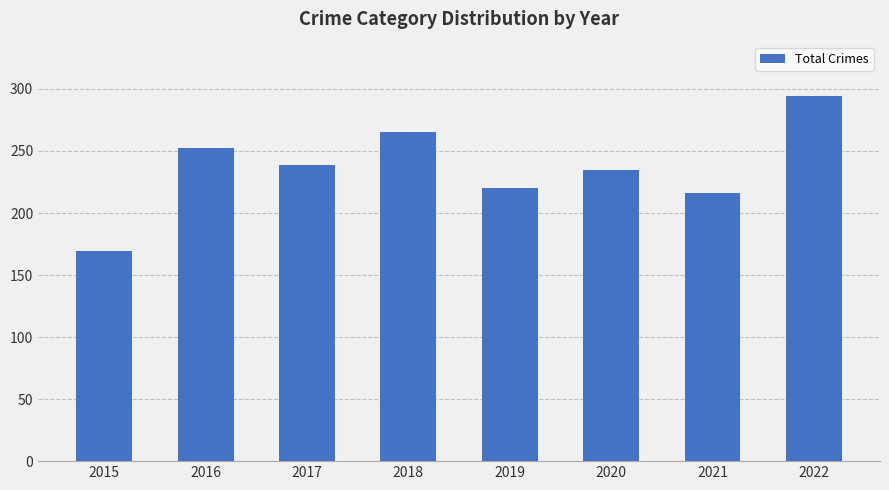

How many bars are there in total?

8